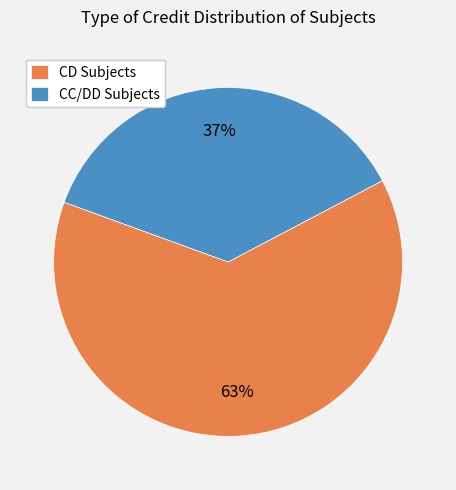

What is the largest slice in the pie chart?

CD Subjects